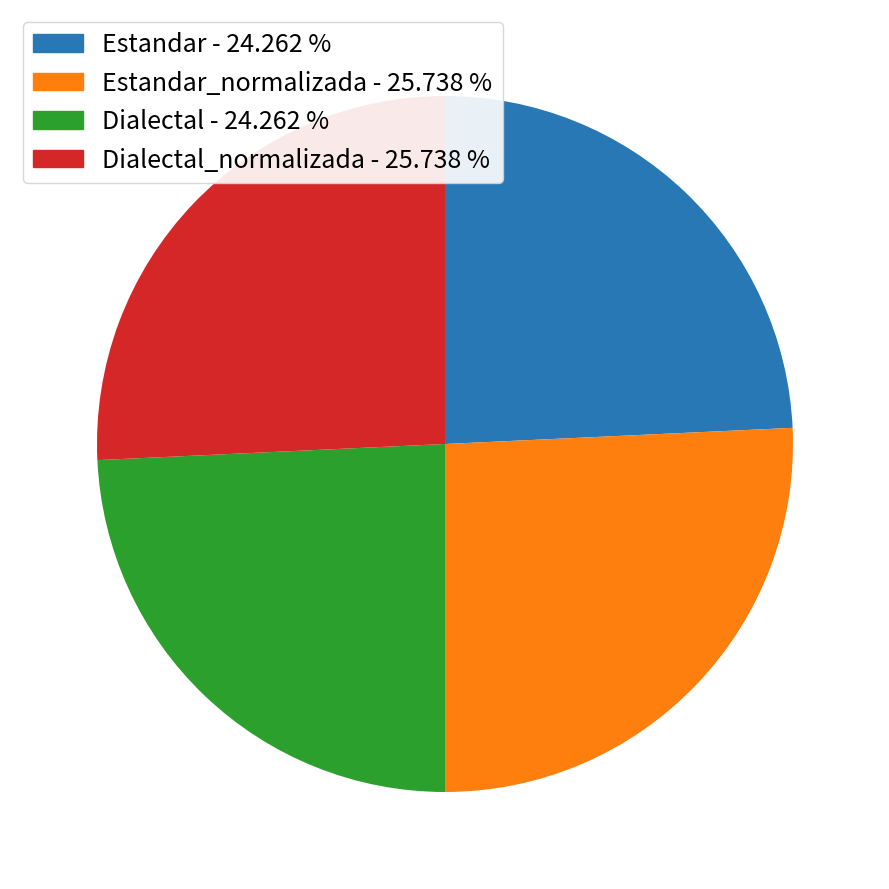

What is the ratio of the value at Estandar - 24.262 % to the value at Dialectal_normalizada - 25.738 %?

0.9